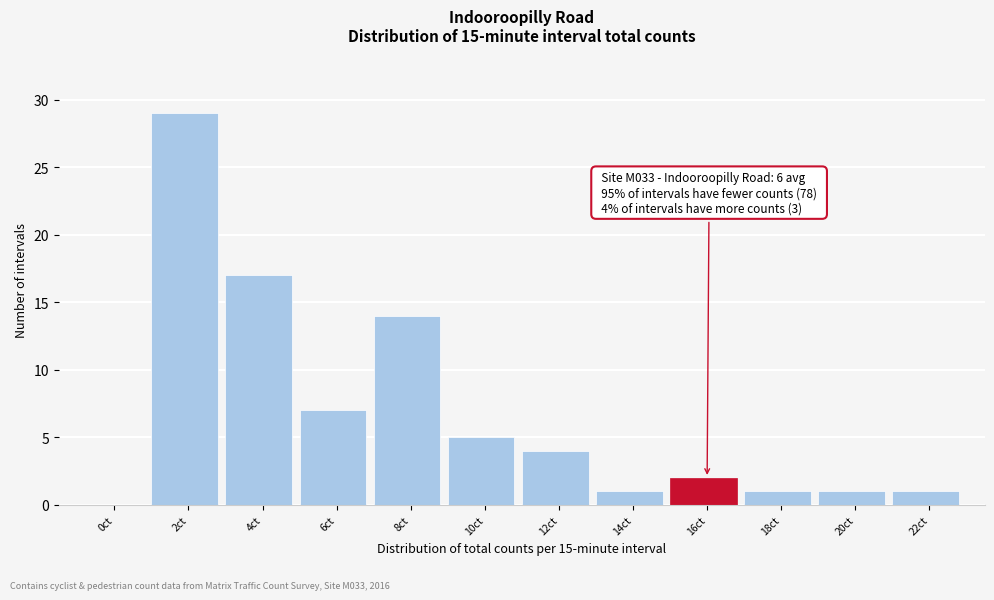

Reading left to right, list all the values displayed in this chart.

0ct=0	2ct=29	4ct=17	6ct=7	8ct=14	10ct=5	12ct=4	14ct=1	16ct=2	18ct=1	20ct=1	22ct=1